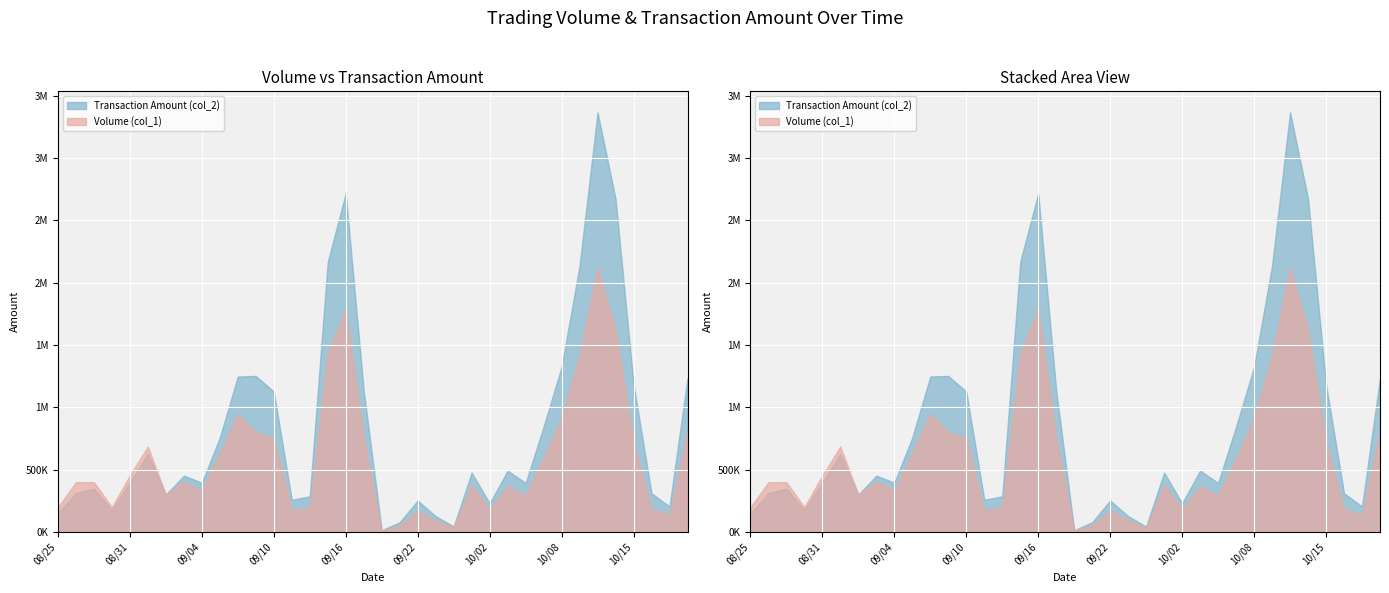

What is the sum of all Transaction Amount (col_2) values?

29508930